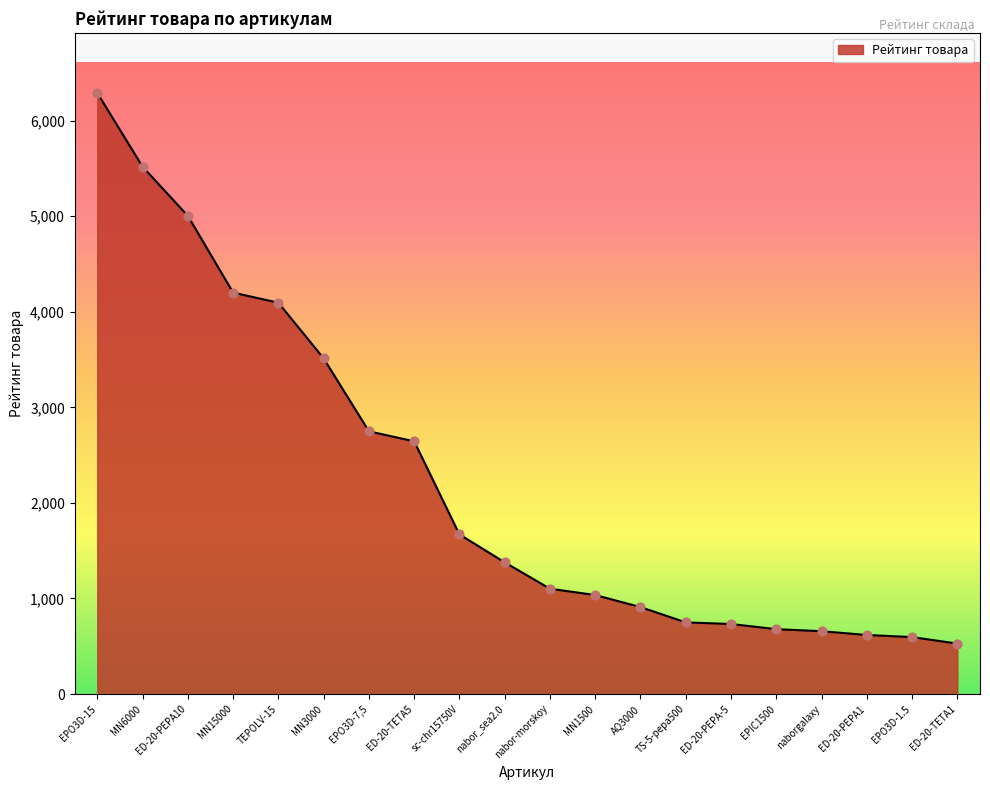

What is the change in value from EPIC1500 to naborgalaxy?

-21.5